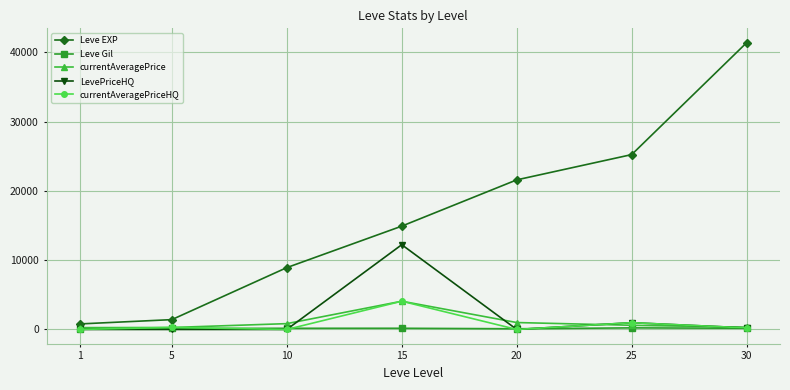

What are all the series names shown in the legend?

Leve EXP, Leve Gil, currentAveragePrice, LevePriceHQ, currentAveragePriceHQ